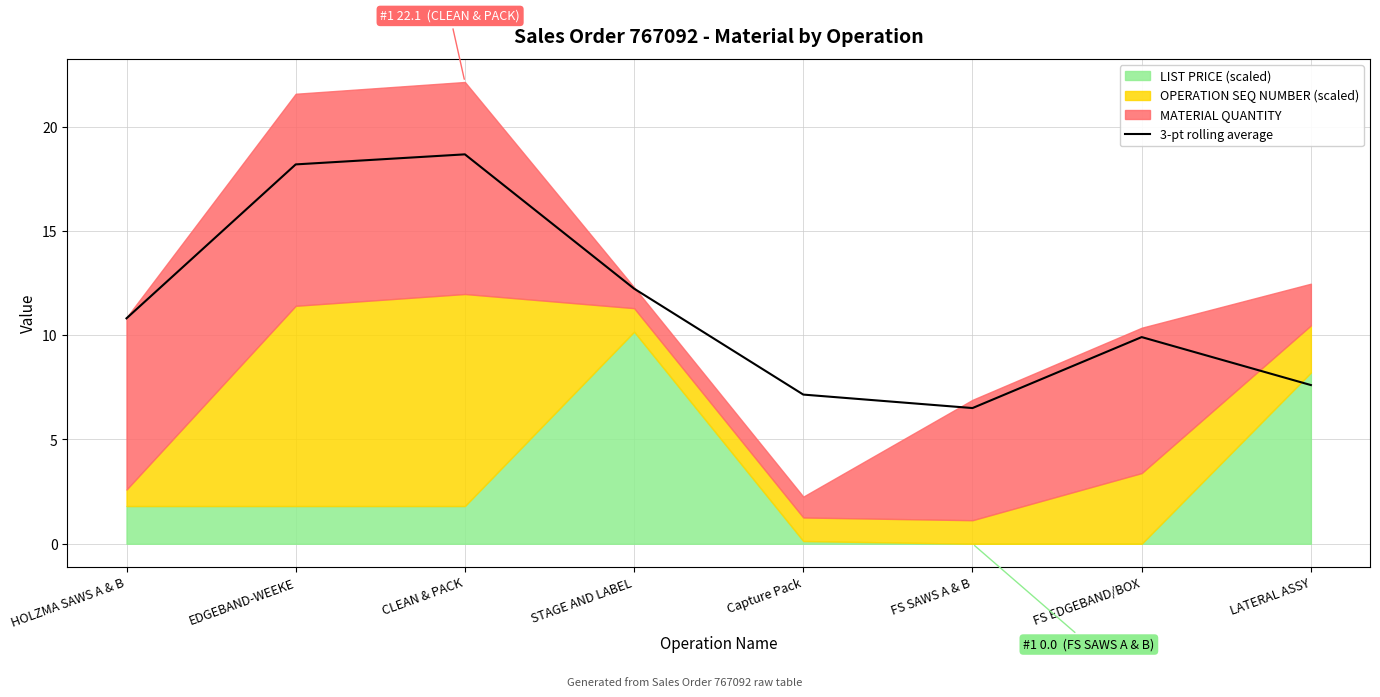

What is the label of the 4th point from the right?

Capture Pack